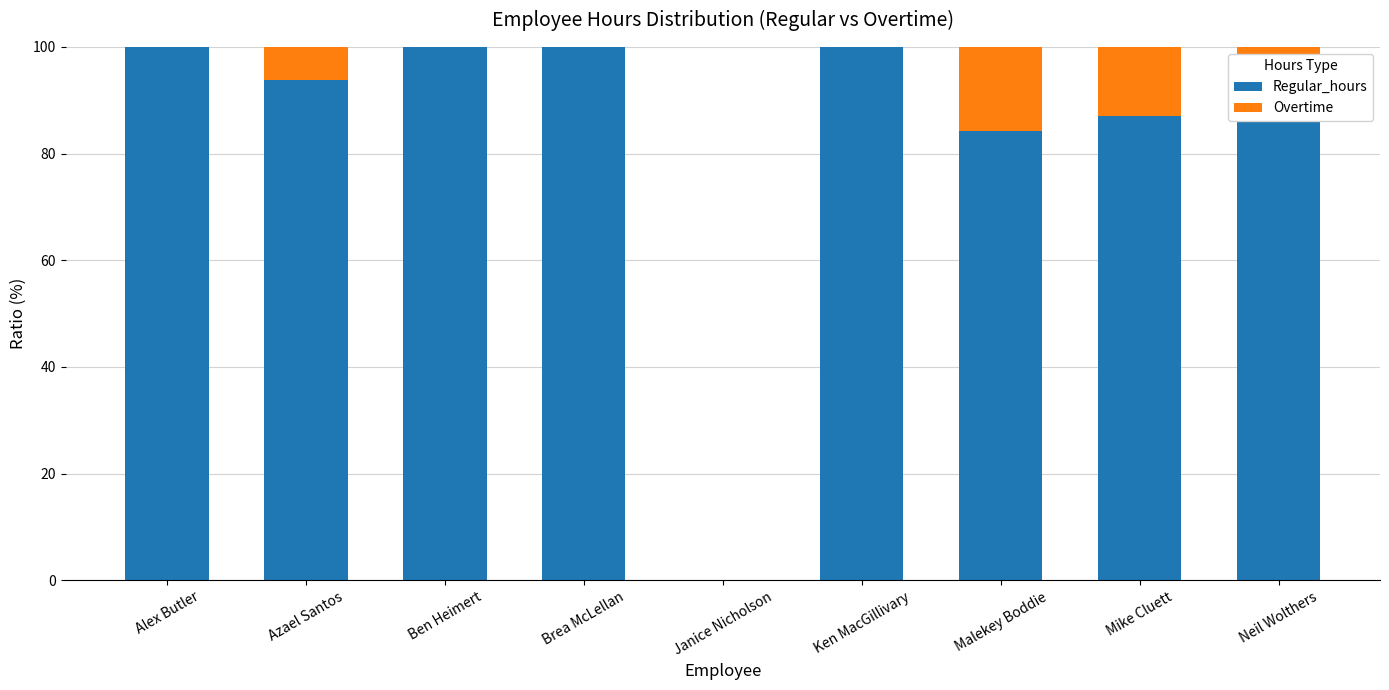

What are all the series names shown in the legend?

Regular_hours, Overtime